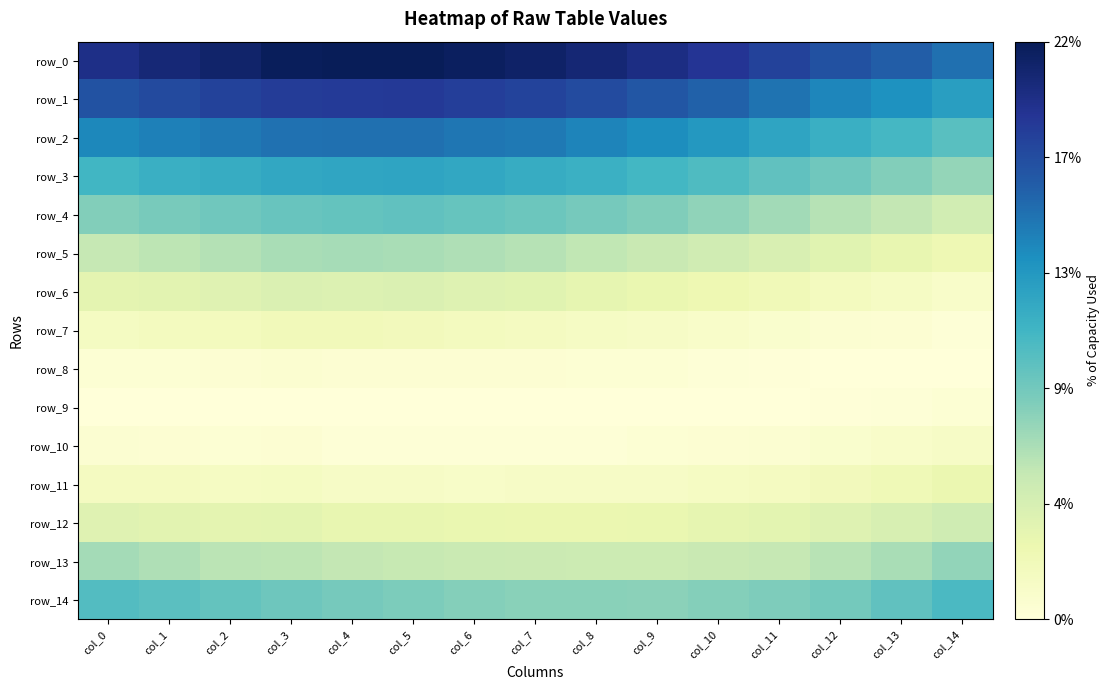

The value of row_9 at col_10 is 0.0. True or false?

False